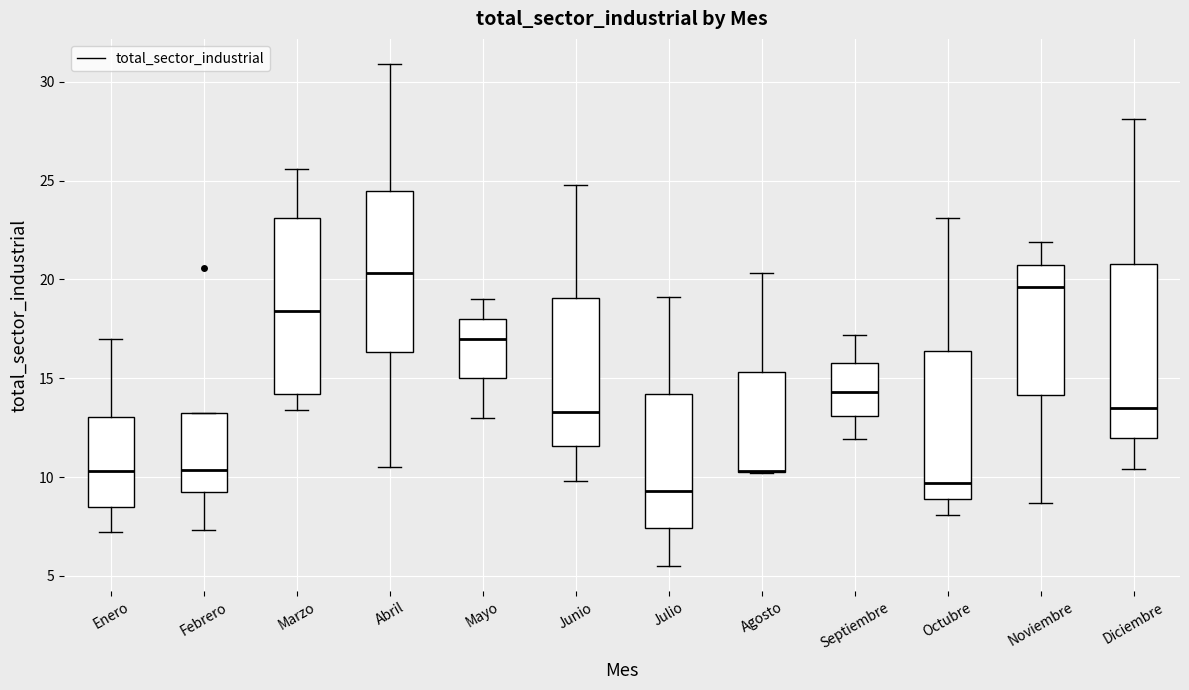

Reading left to right, read every box against the y-axis: the position of its median line, the range the box covers, and the ends of its whiskers. The values are not printed on the chart, so give them approximately, as read against the axis.

Enero: median 10.5, box 8.5 to 13.0, whiskers 7.0 to 17.0
Febrero: median 10.5, box 9.5 to 13.5, whiskers 7.5 to 13.5
Marzo: median 18.5, box 14.0 to 23.0, whiskers 13.5 to 25.5
Abril: median 20.5, box 16.5 to 24.5, whiskers 10.5 to 31.0
Mayo: median 17.0, box 15.0 to 18.0, whiskers 13.0 to 19.0
Junio: median 13.5, box 11.5 to 19.0, whiskers 10.0 to 25.0
Julio: median 9.5, box 7.5 to 14.0, whiskers 5.5 to 19.0
Agosto: median 10.5 (drawn on the box's lower edge), box 10.5 to 15.5, whiskers 10.0 to 20.5
Septiembre: median 14.5, box 13.0 to 16.0, whiskers 12.0 to 17.0
Octubre: median 9.5, box 9.0 to 16.5, whiskers 8.0 to 23.0
Noviembre: median 19.5, box 14.0 to 21.0, whiskers 8.5 to 22.0
Diciembre: median 13.5, box 12.0 to 21.0, whiskers 10.5 to 28.0